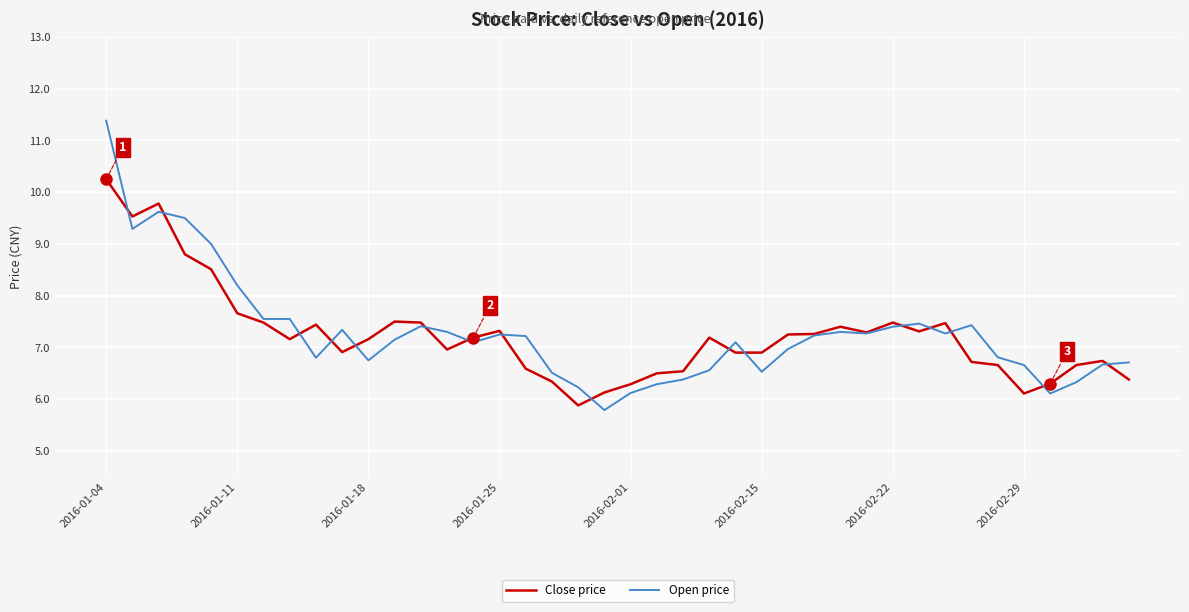

Which series has the widest spread of values?

Open price